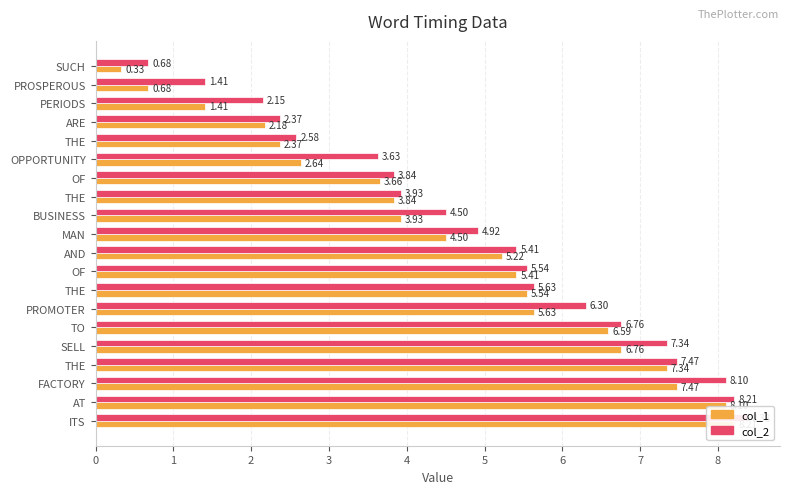

Which series has the widest spread of values?

col_1